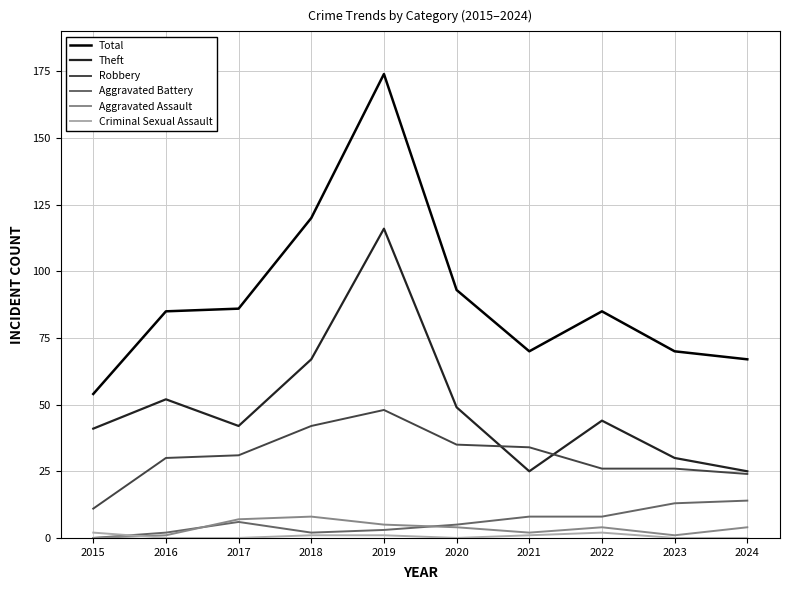

What is the difference between the maximum and minimum values in the Aggravated Assault series?

8